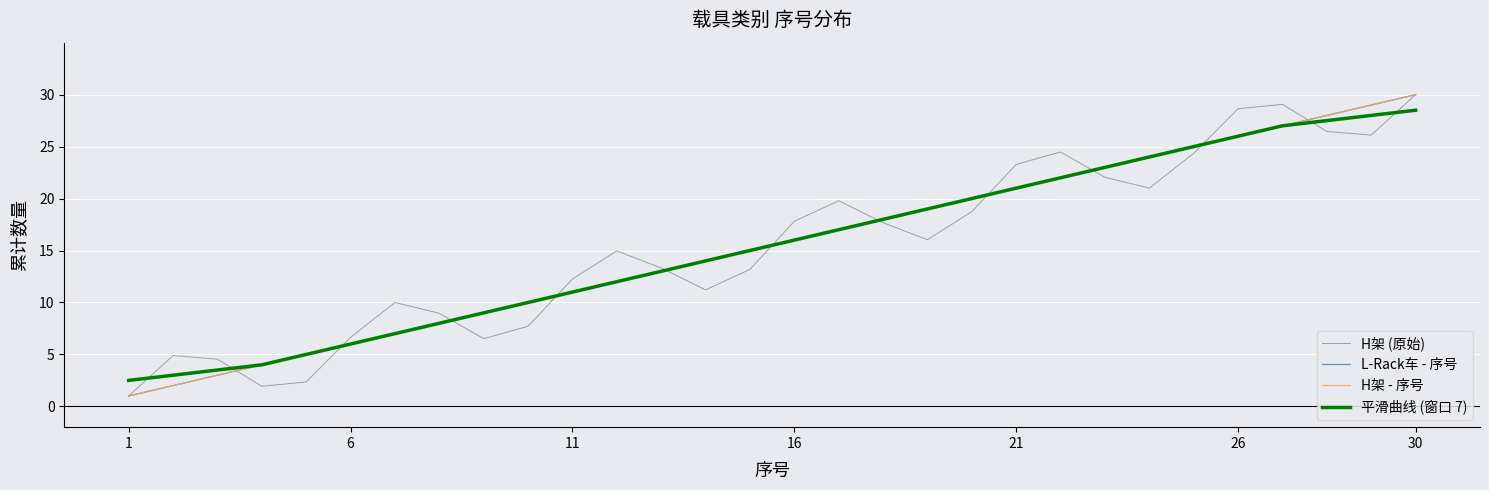

List the series in order of their peak value, highest first.

H架 (原始), L-Rack车 - 序号, H架 - 序号, 平滑曲线 (窗口 7)